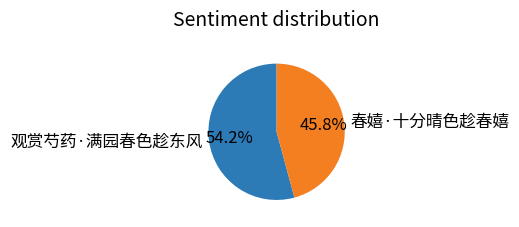

To the nearest percent, what is the difference between the 春嬉·十分晴色趁春嬉 and 观赏芍药·满园春色趁东风 slice percentages?

8%